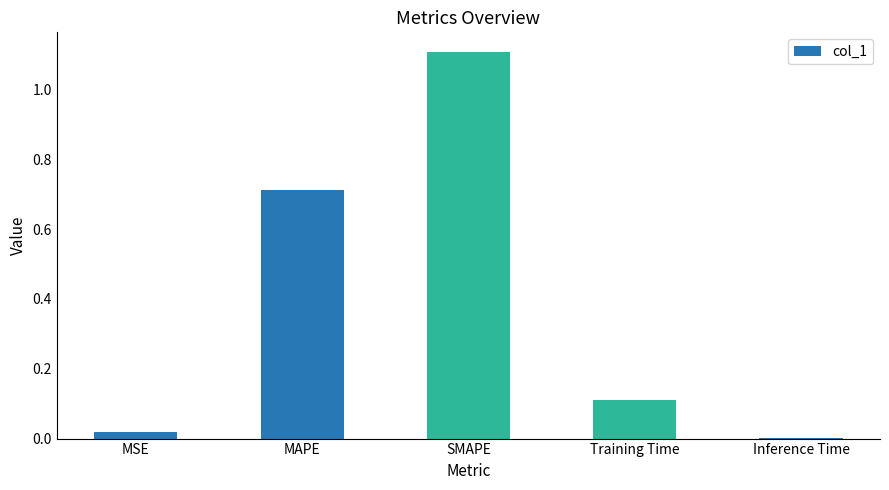

What is the sum of the values at MAPE and SMAPE?

1.8